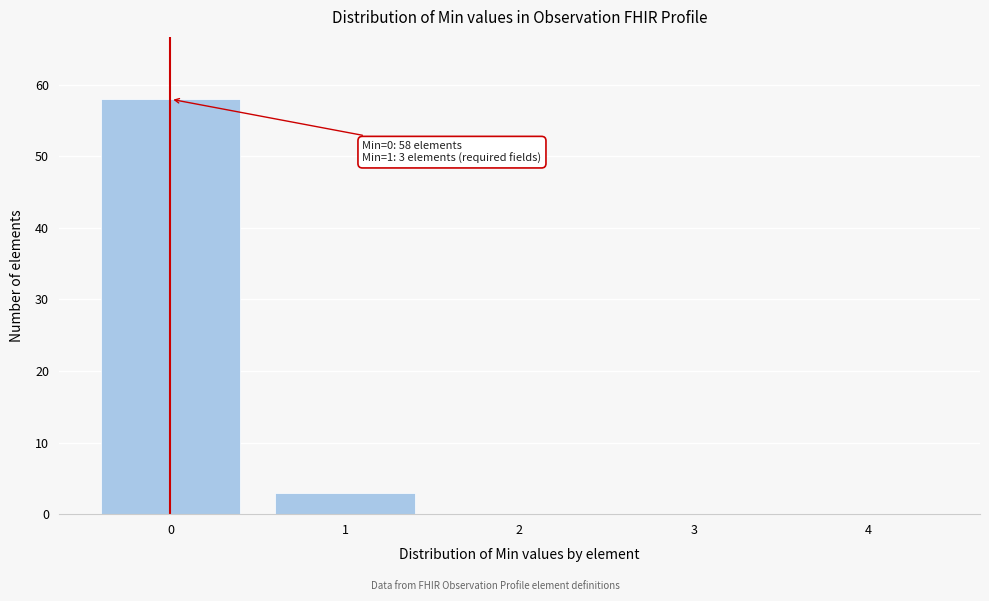

Reading left to right, extract all data points from this chart.

0=58	1=3	2=0	3=0	4=0